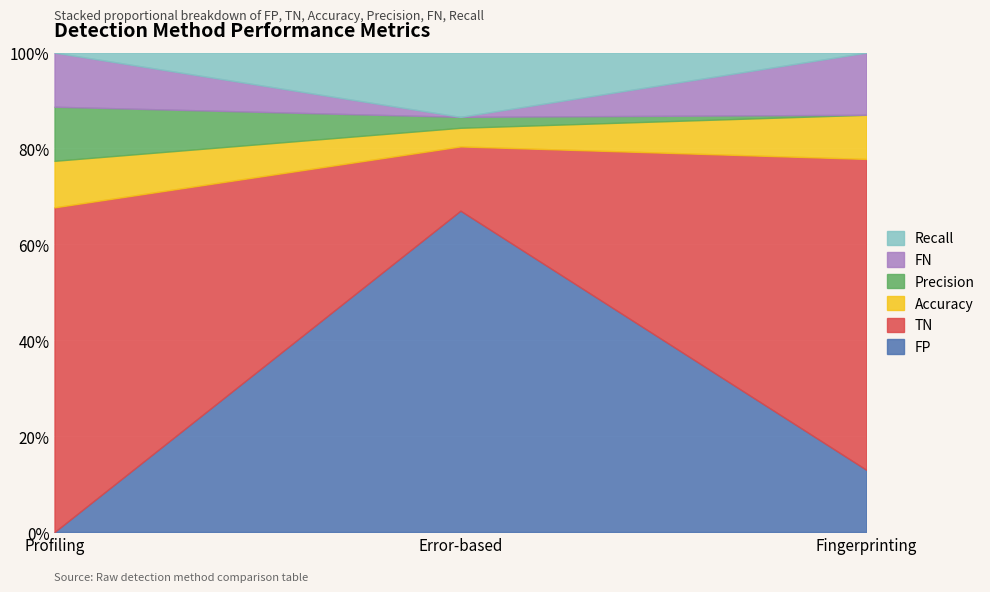

What is the difference between the Precision values at Profiling and Error-based?

0.1